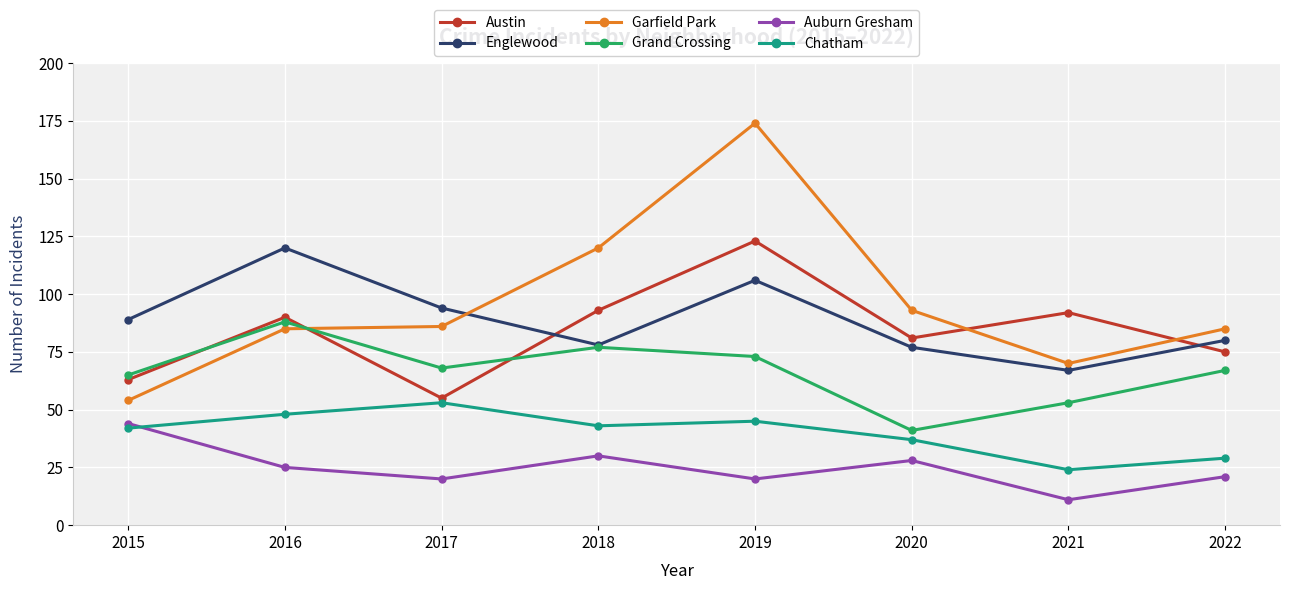

At how many categories does at least one series exceed 65?

8